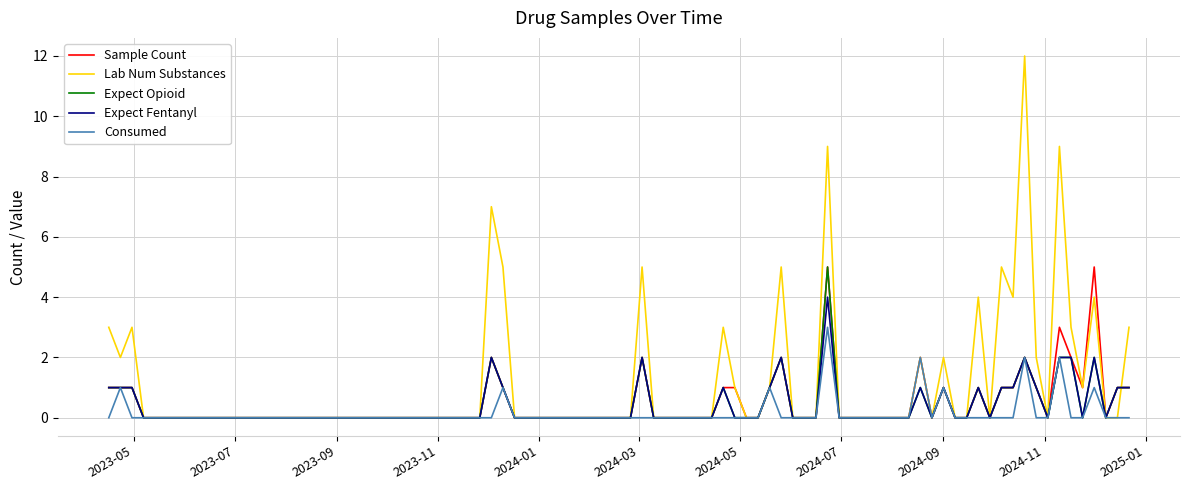

What is the highest value of the Sample Count series?

5